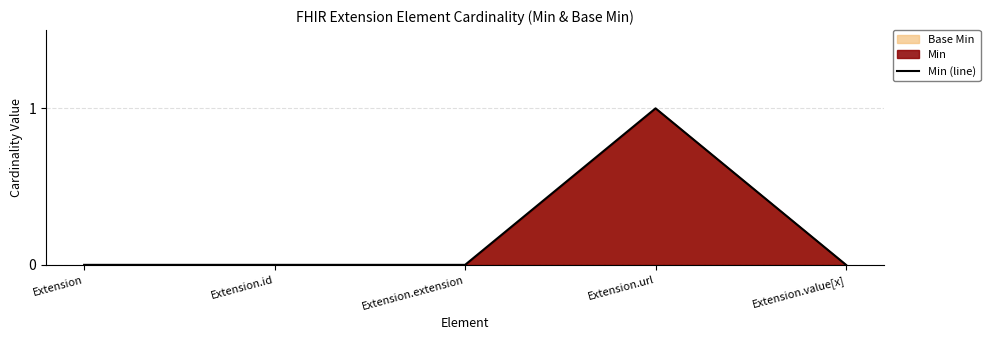

What is the sum of all values?

1